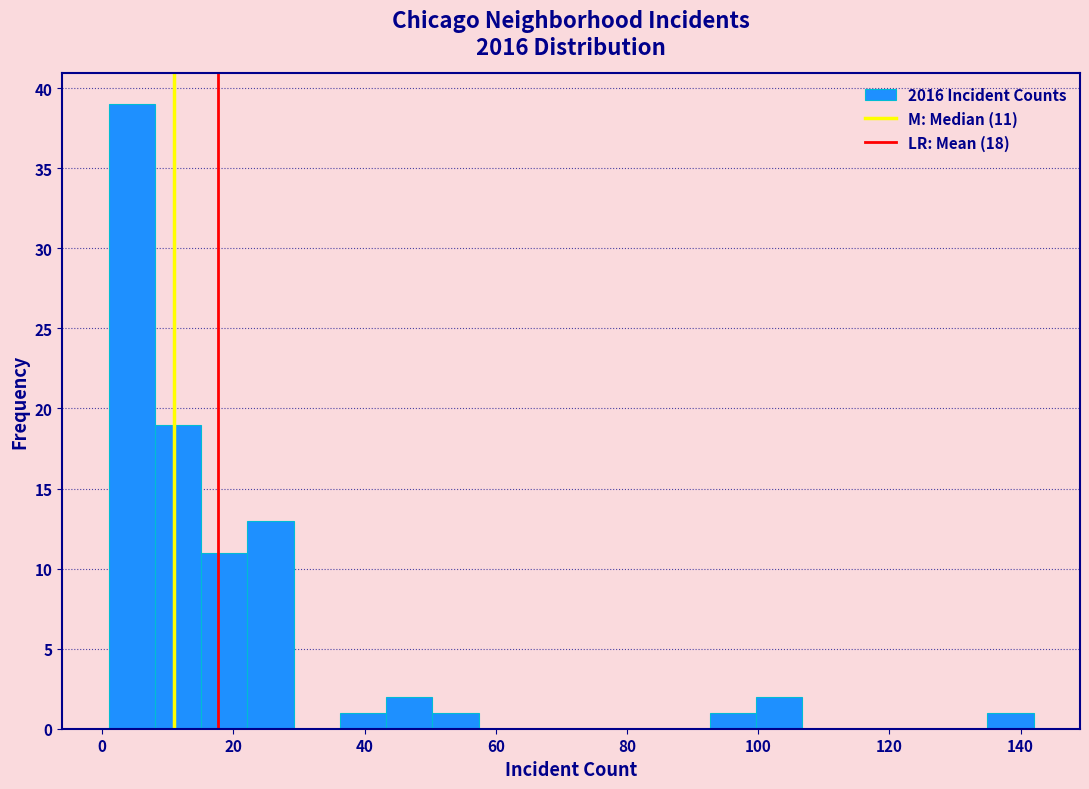

Around what value on the x-axis is the tallest bar? Give the approximate position of its centre, as read against the axis.

4